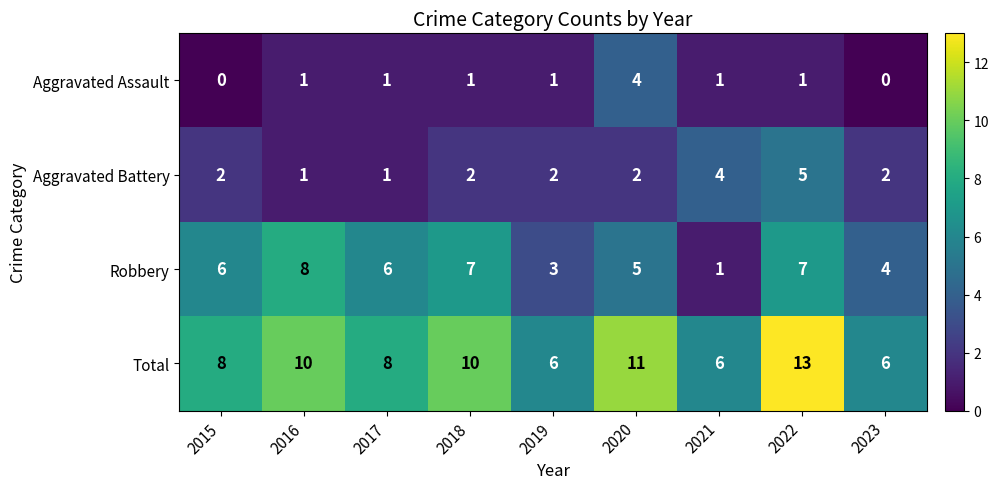

What is the difference between the highest and lowest values at 2018?

9